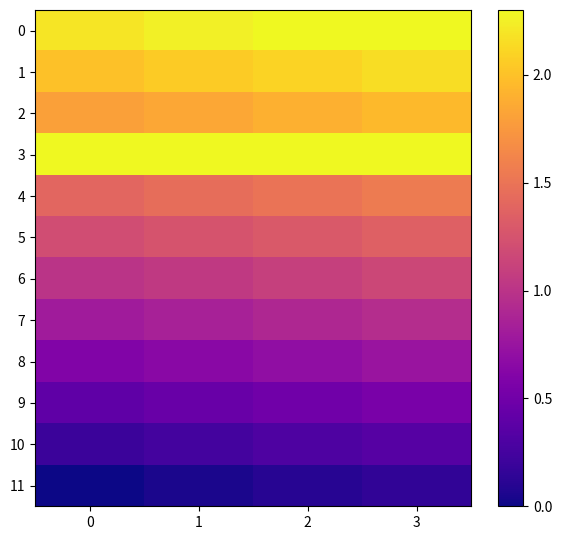

Between 3 and 0, which is larger?

3